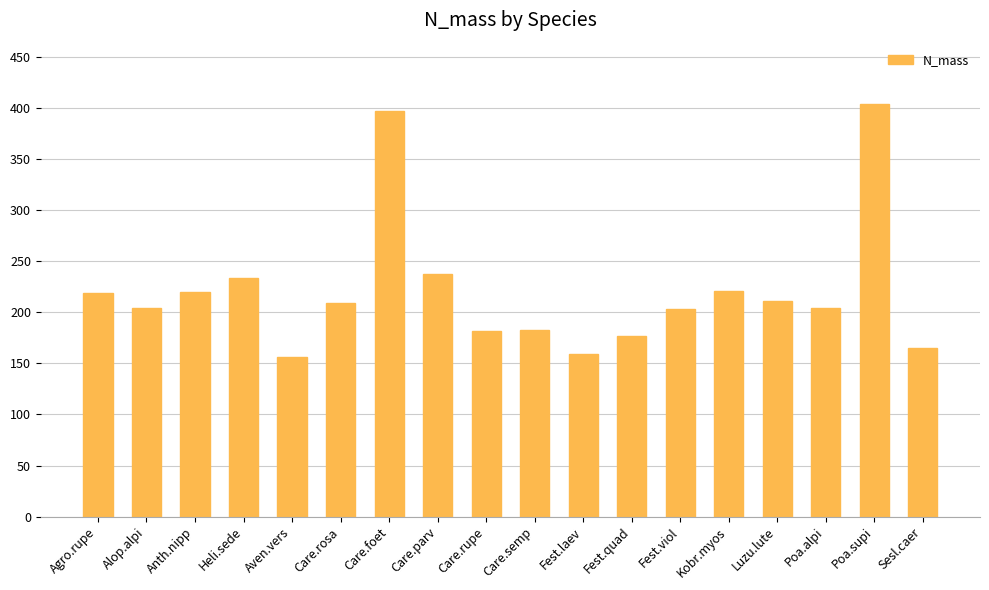

What position from the right is Fest.viol?

6